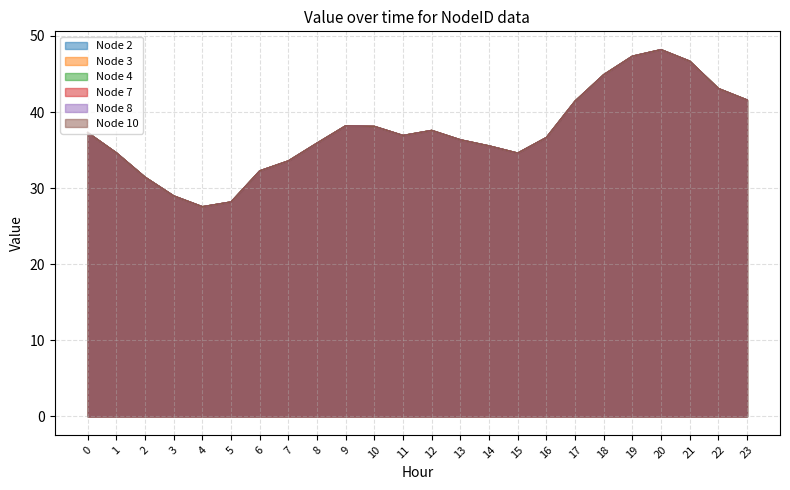

True or false: Node 8 and Node 4 intersect in this chart.

False